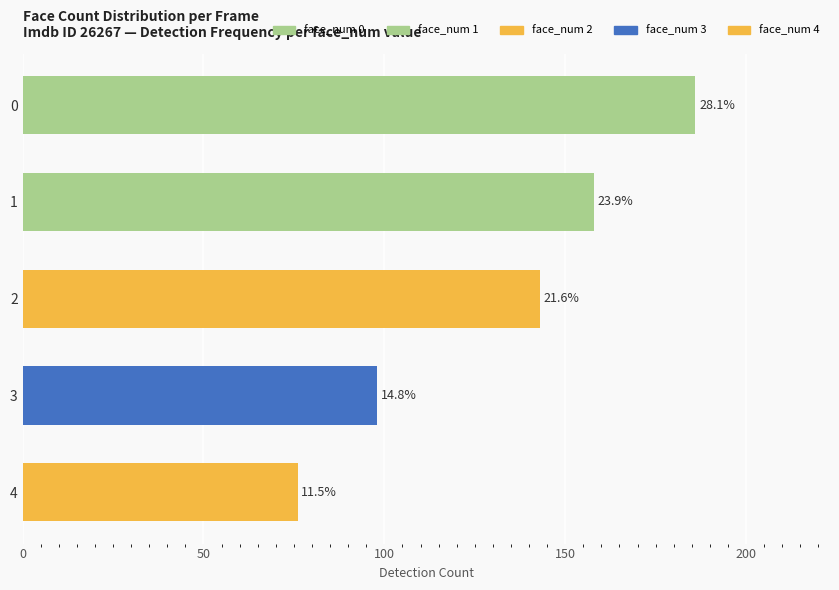

What is the difference between the second highest and second lowest values?

60